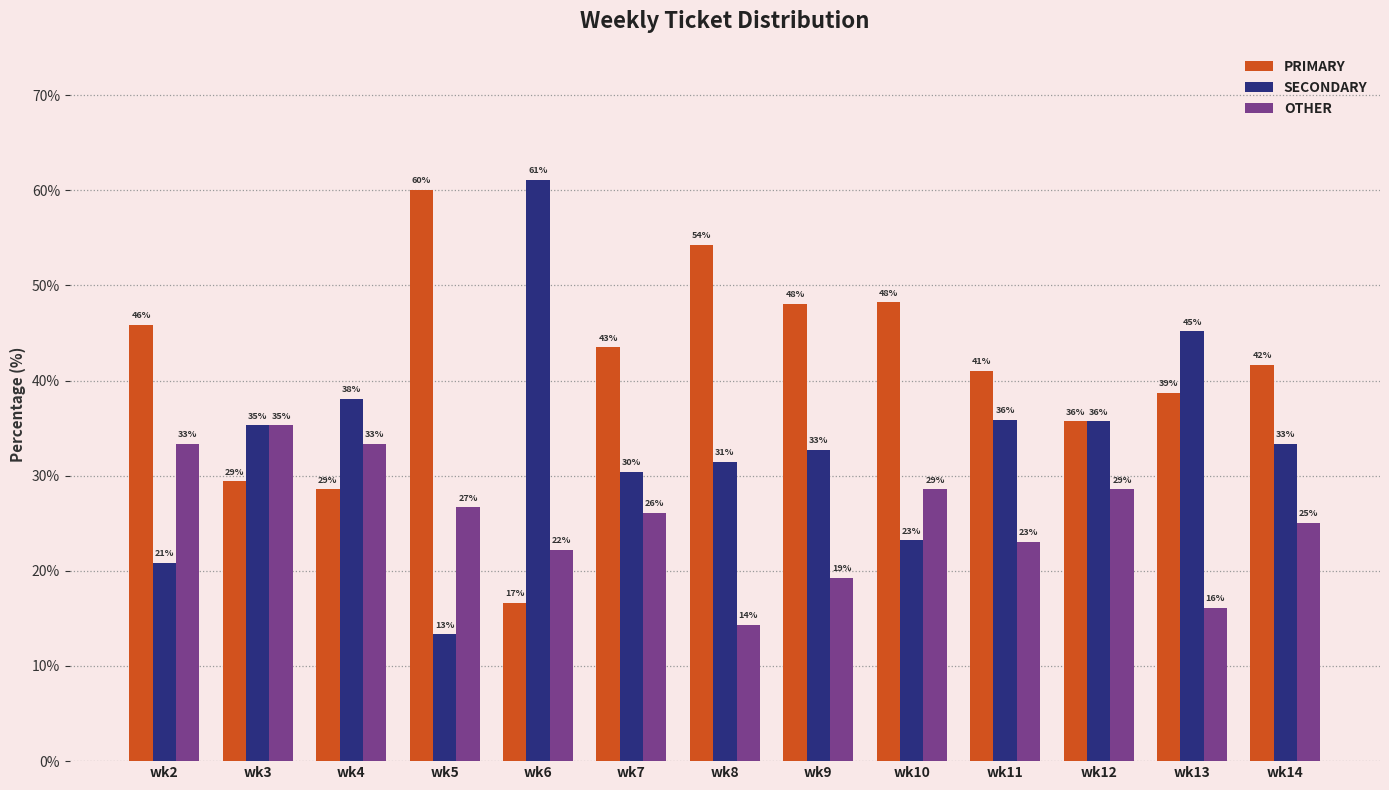

Rank the series by their maximum value, from lowest to highest.

OTHER, PRIMARY, SECONDARY